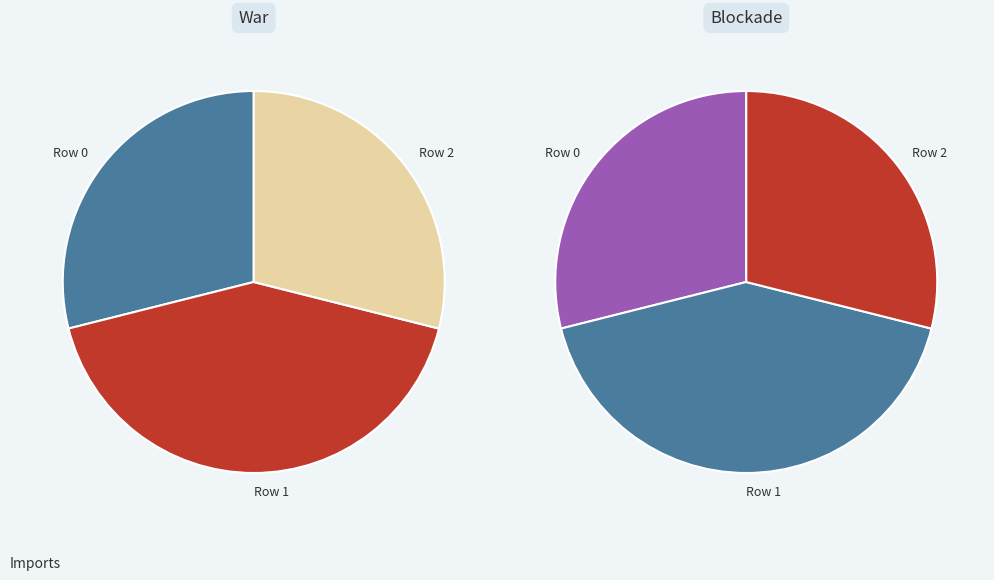

To the nearest percent, what is the combined percentage of Row 1 and Row 2?

71%